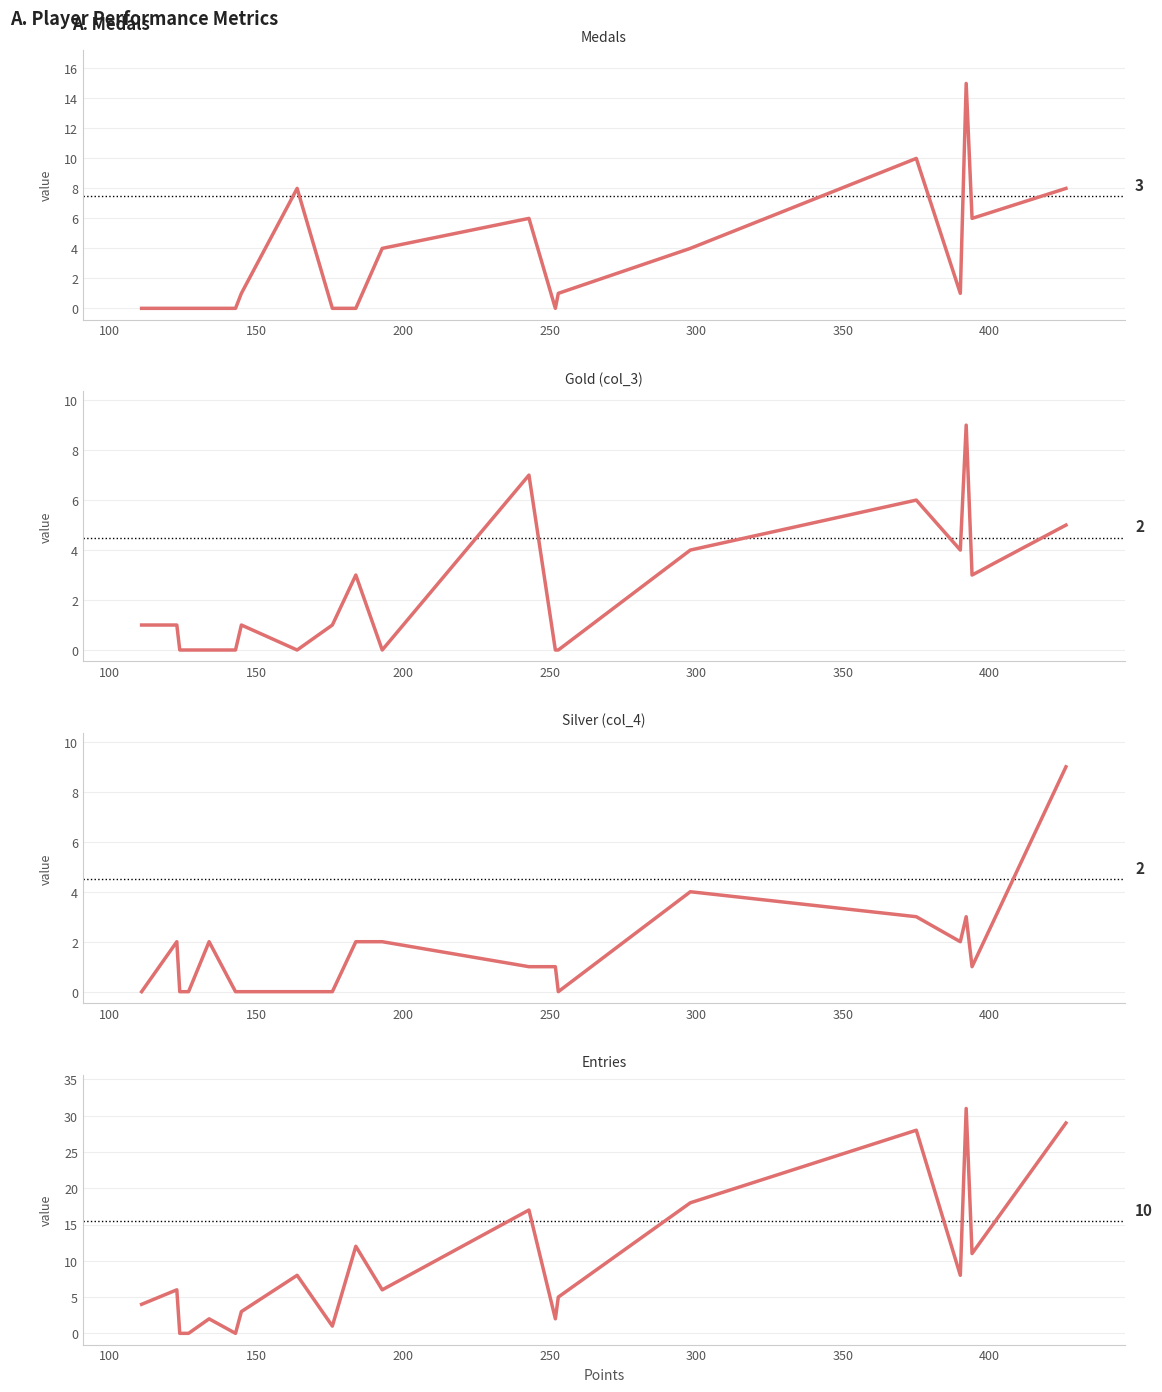

Is this an area chart (filled region under the line)?

No